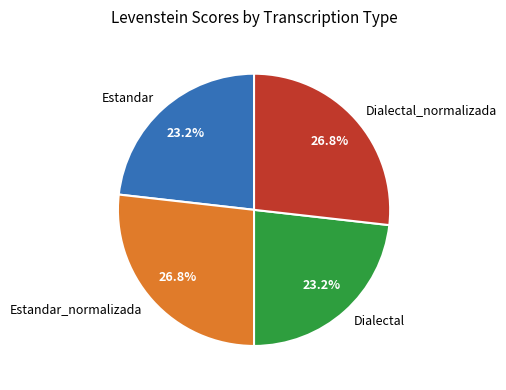

Is there any slice that represents more than half of the pie?

No